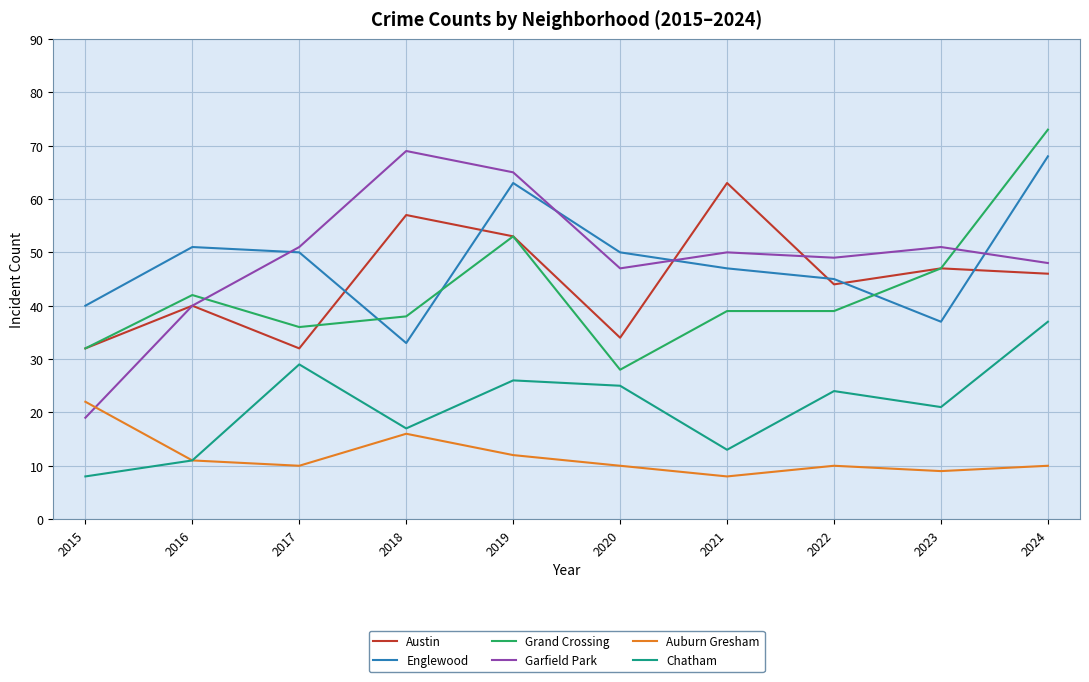

Which category has the lowest value in the Auburn Gresham series?

2021